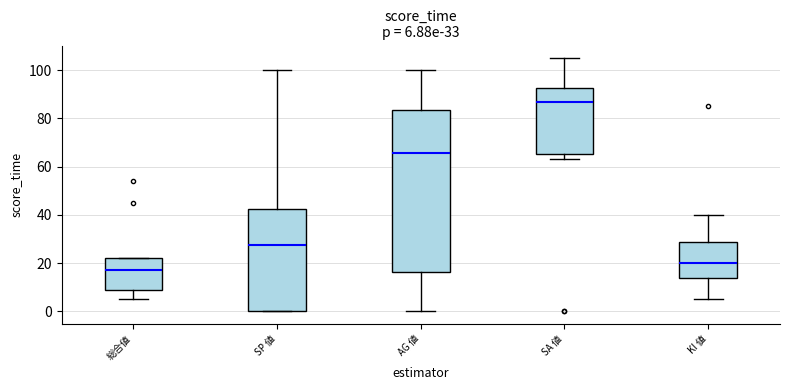

Which box is the tallest, from its lower edge to its upper edge?

AG 値